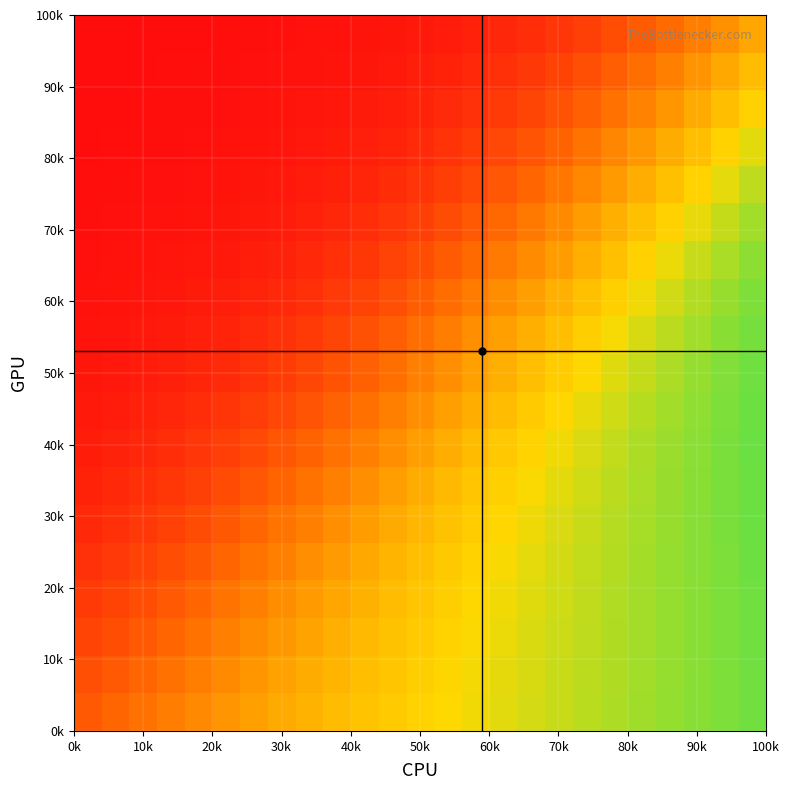

At how many categories does at least one series exceed 0?

25